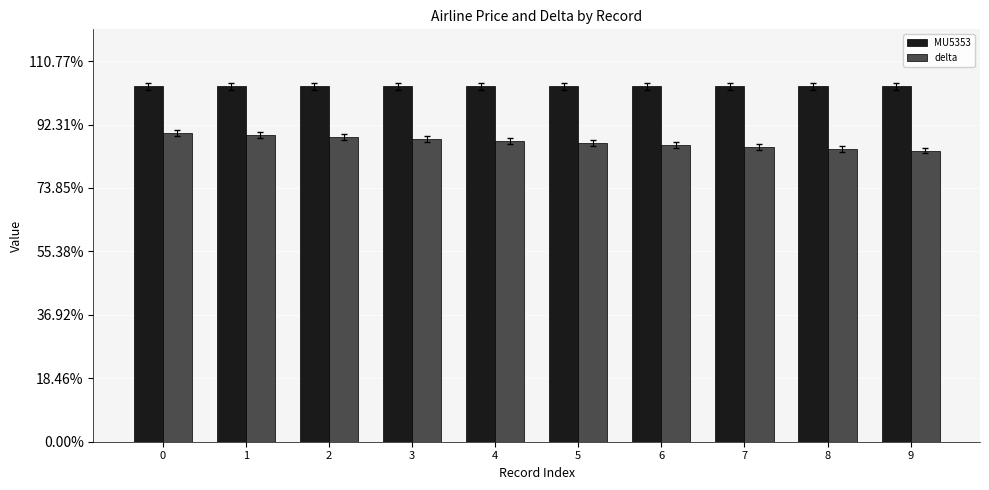

Which series has the largest total across all categories?

MU5353